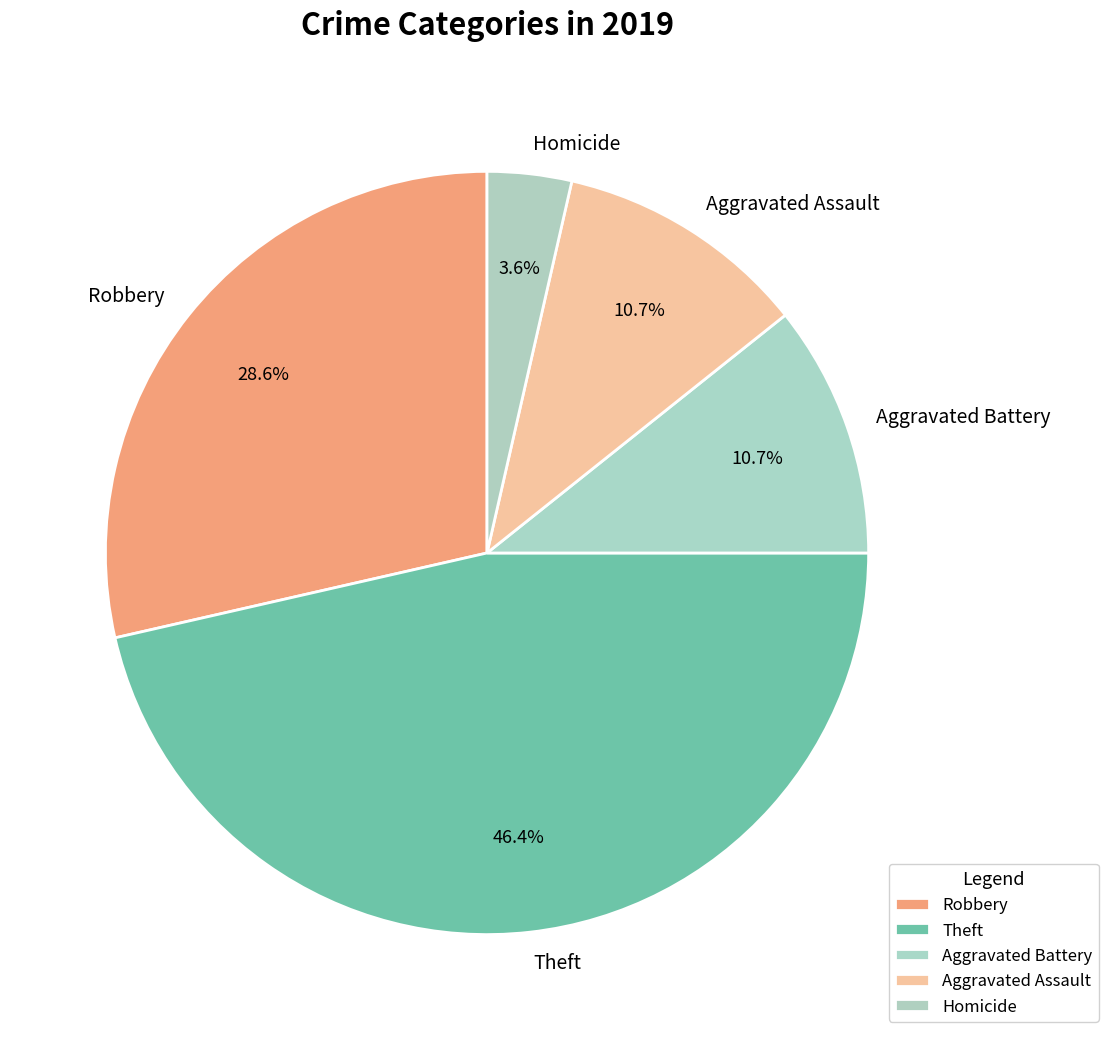

What is the largest slice in the pie chart?

Theft